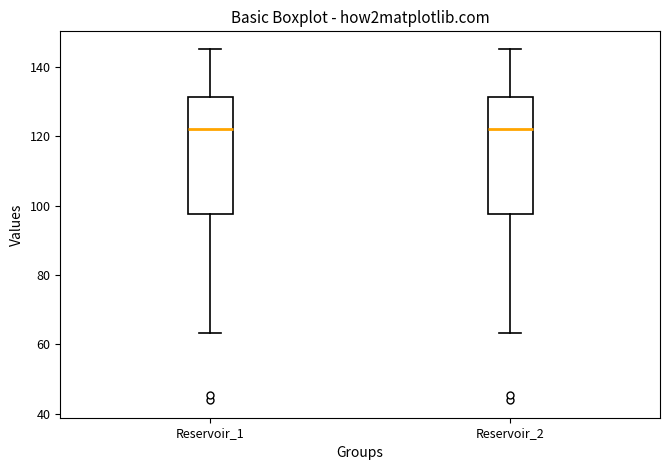

Reading left to right, read every box against the y-axis: the position of its median line, the range the box covers, and the ends of its whiskers. The values are not printed on the chart, so give them approximately, as read against the axis.

Reservoir_1: median 122, box 98 to 132, whiskers 64 to 146
Reservoir_2: median 122, box 98 to 132, whiskers 64 to 146